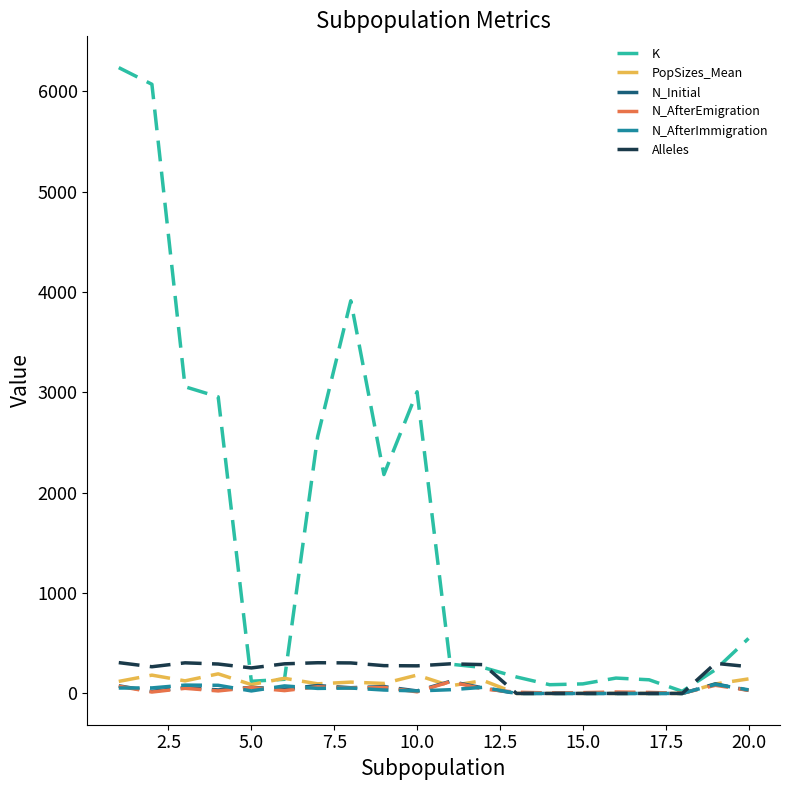

Which series has the largest total across all categories?

K